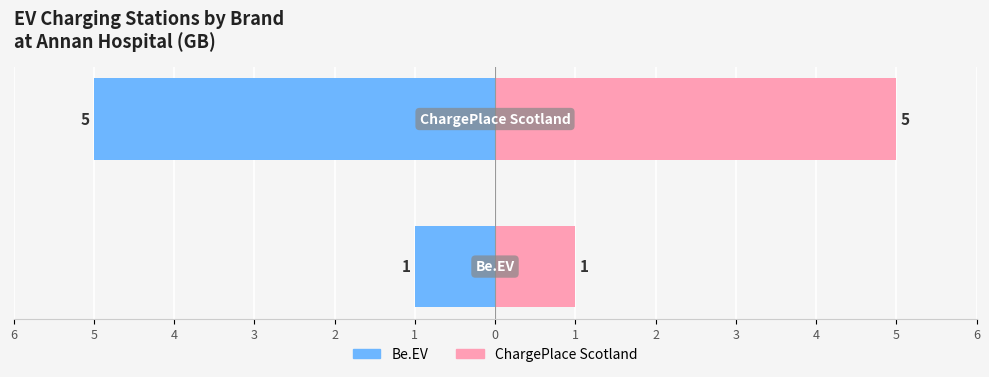

The ChargePlace Scotland series shows 0 at 1. True or false?

False